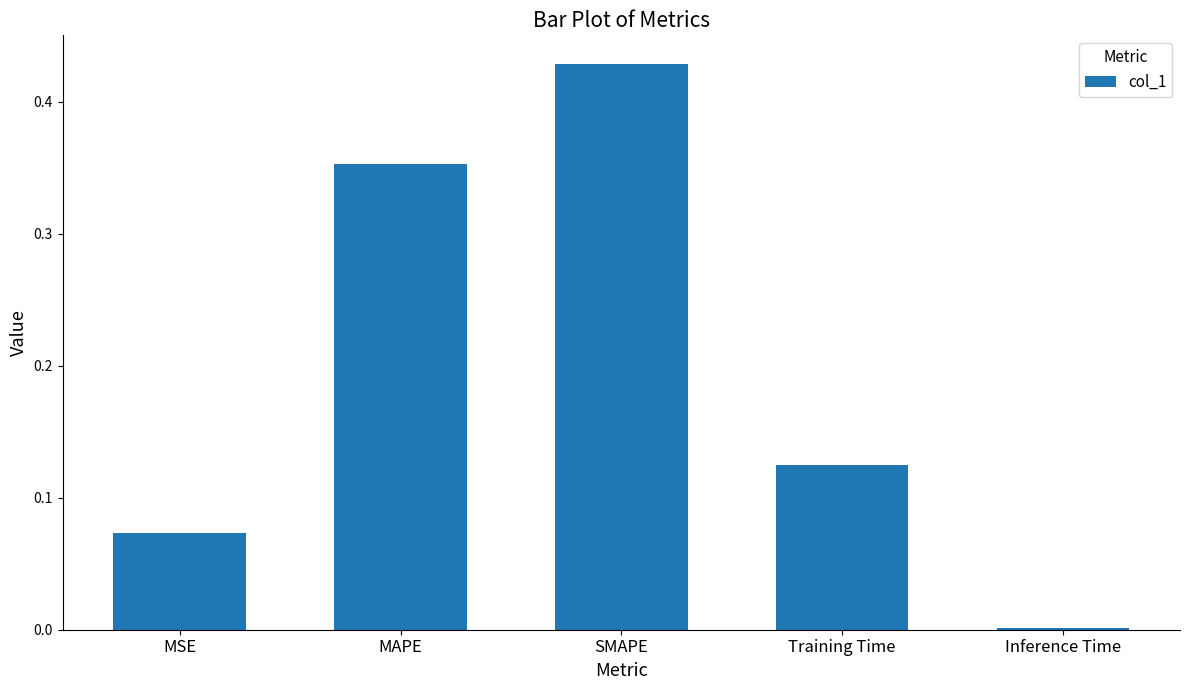

Count the number of data series in this chart.

1